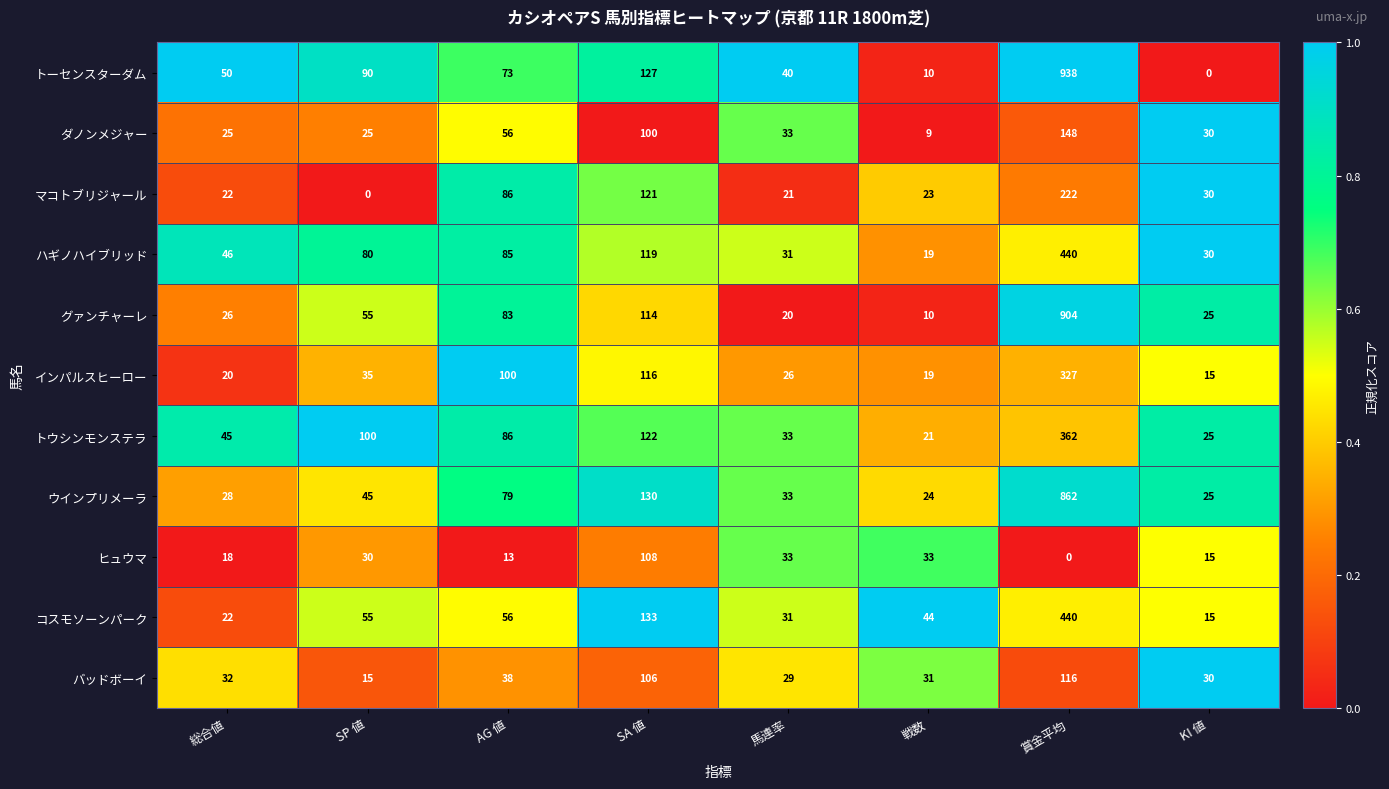

Rank the categories by インパルスヒーロー value from lowest to highest.

KI 値, 戦数, 総合値, 馬連率, SP 値, AG 値, SA 値, 賞金平均